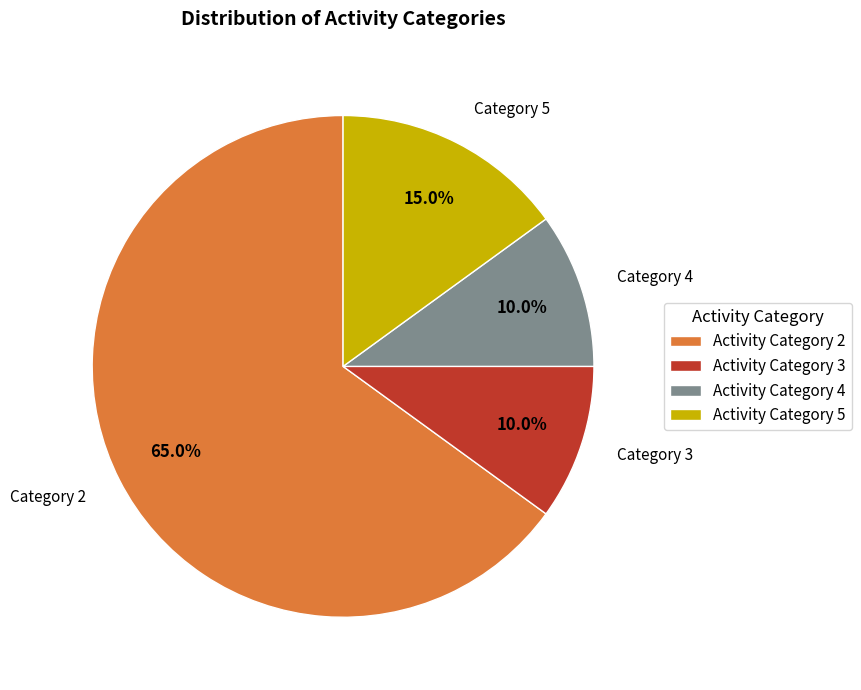

Combined, do Activity Category 4 and Activity Category 2 account for over 50%?

Yes